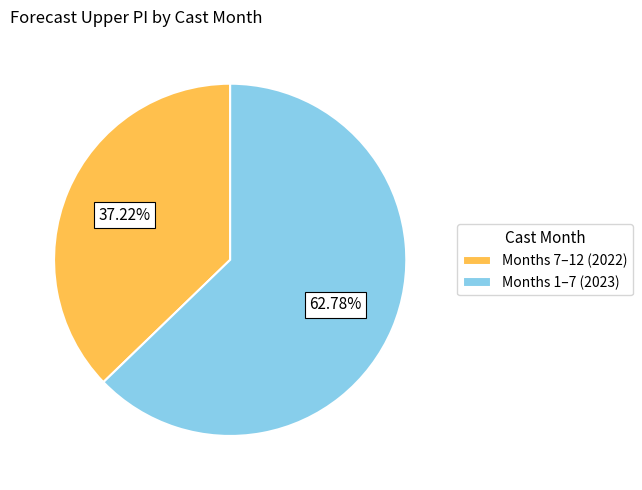

Between Months 1–7 (2023) and Months 7–12 (2022), which is larger?

Months 1–7 (2023)